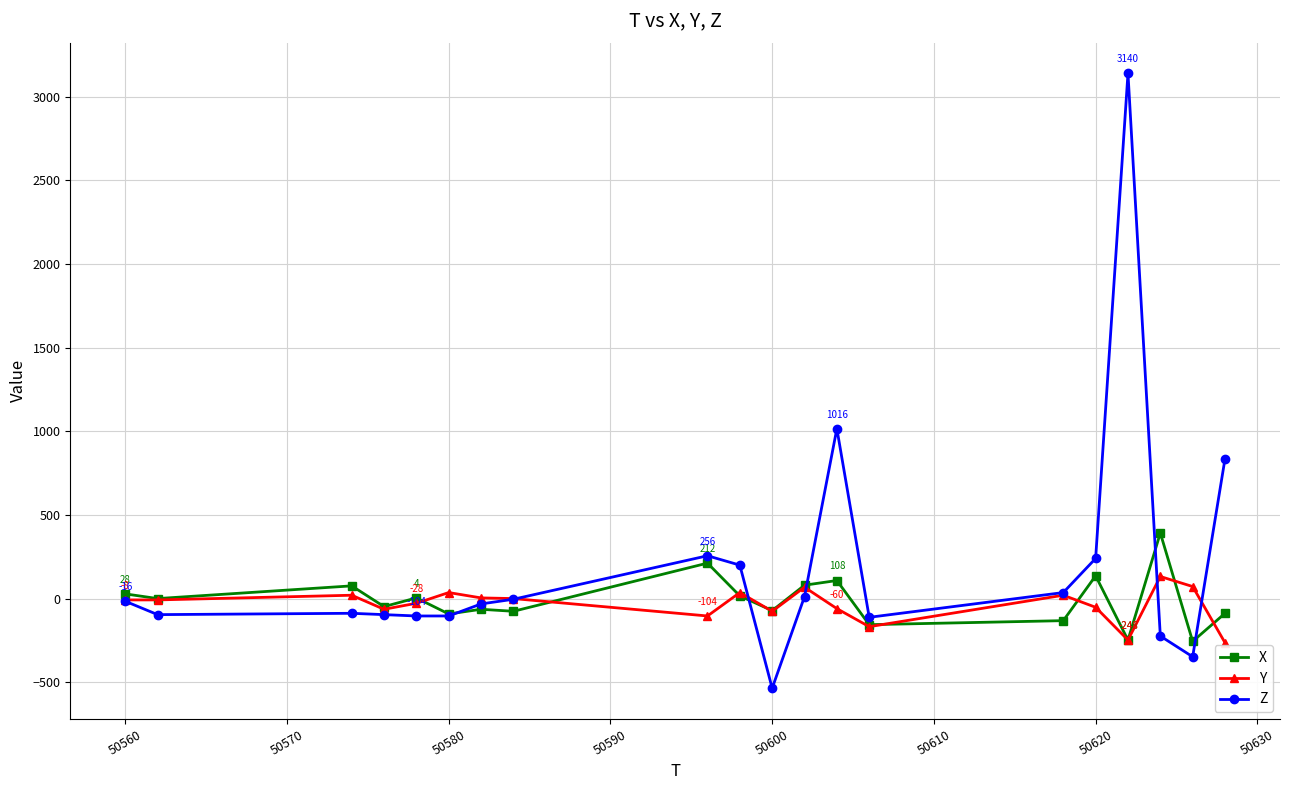

What is the value of the X point at the 12th from the left?

80